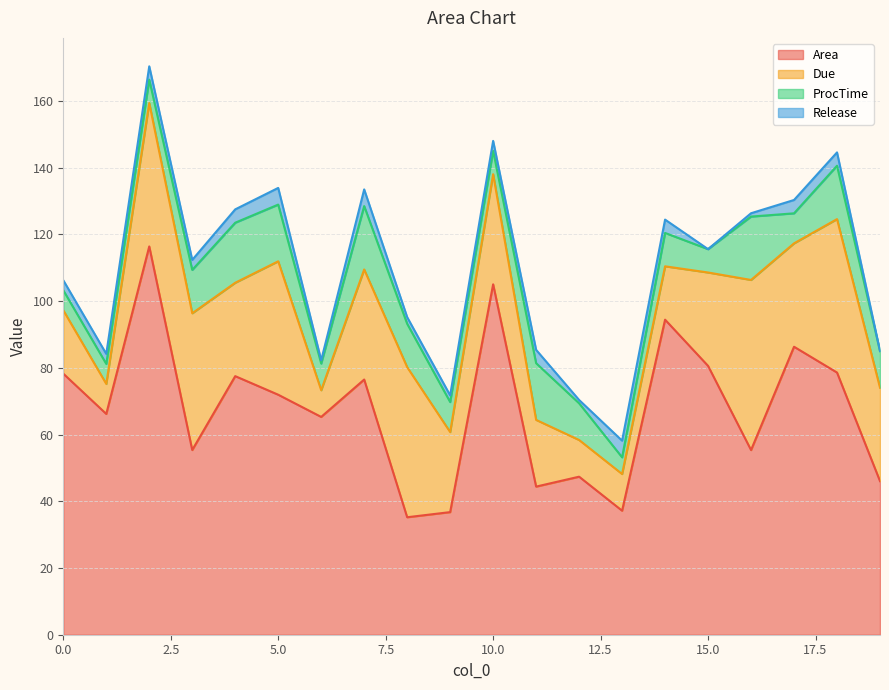

What is the difference between the highest and lowest values at 11?

40.4